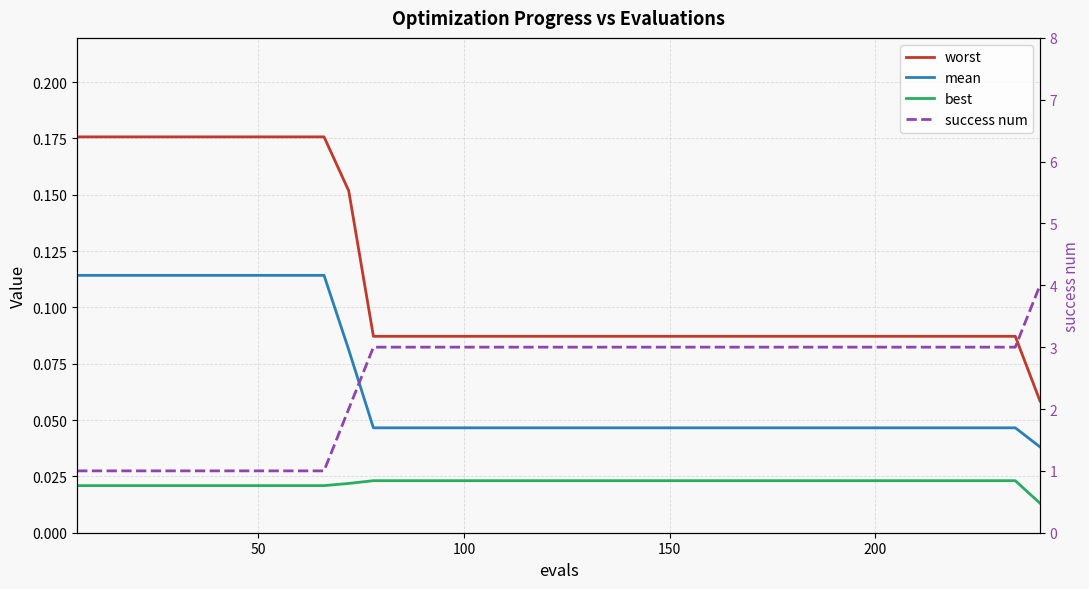

List the series in order of their peak value, lowest first.

best, mean, worst, success num